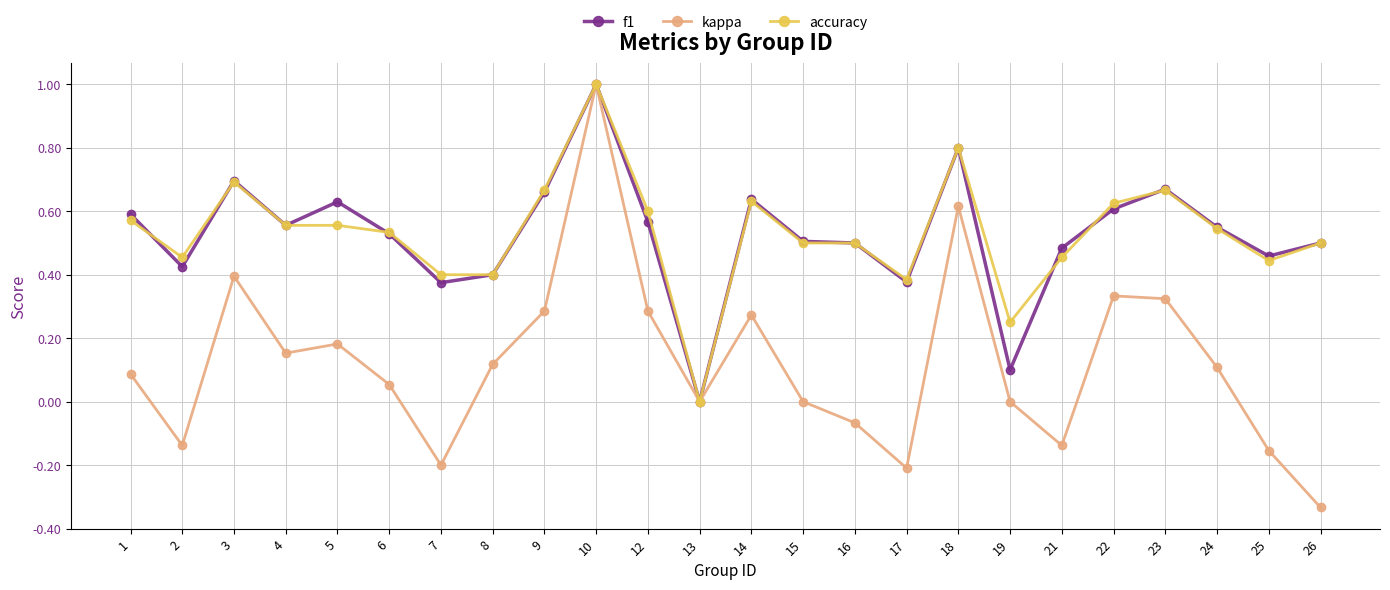

Is it true that f1 equals 0.2 at 24?

False